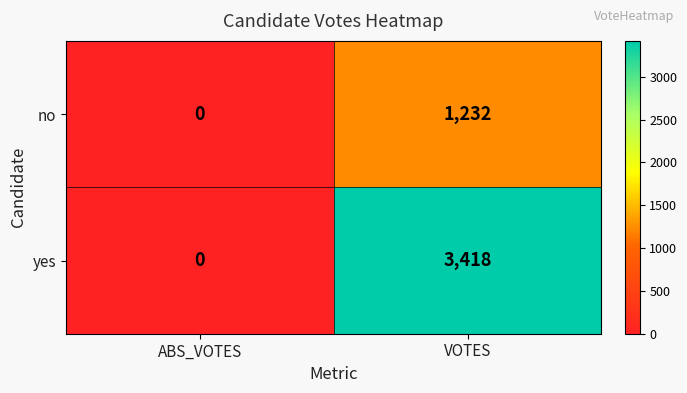

At which category is the sum across all series the highest?

VOTES